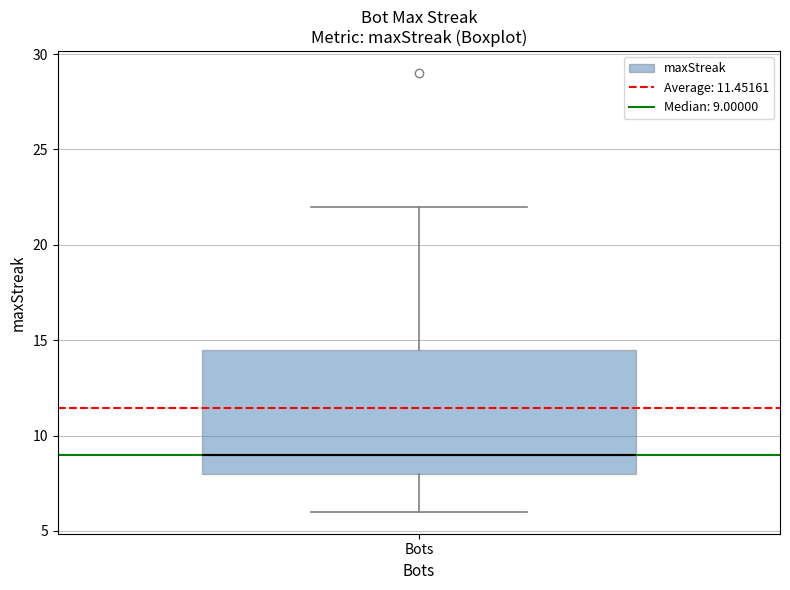

Transcribe this box plot: give where the median line is, the range the box spans, and where the two whiskers end, as read against the y-axis. The values are not printed on the chart, so give them approximately, as read against the axis.

median 9.0, box 8.0 to 14.5, whiskers 6.0 to 22.0